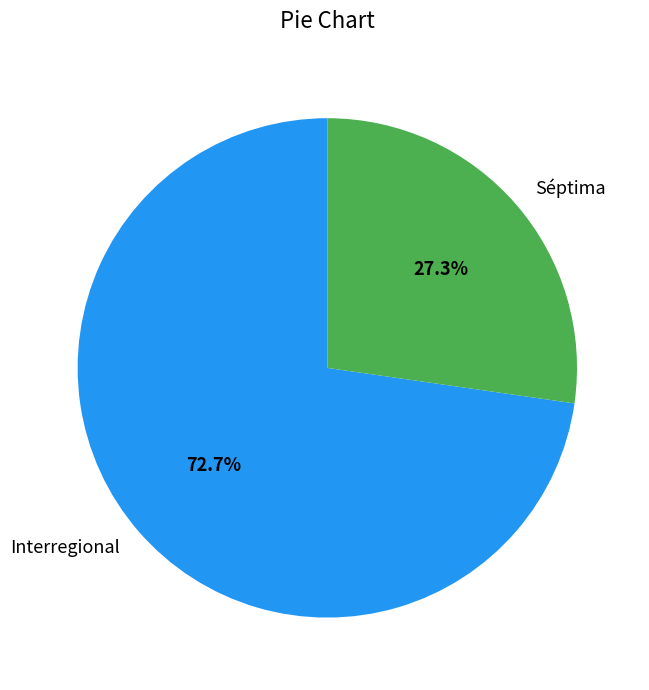

True or false: Séptima accounts for 41% of the total.

False